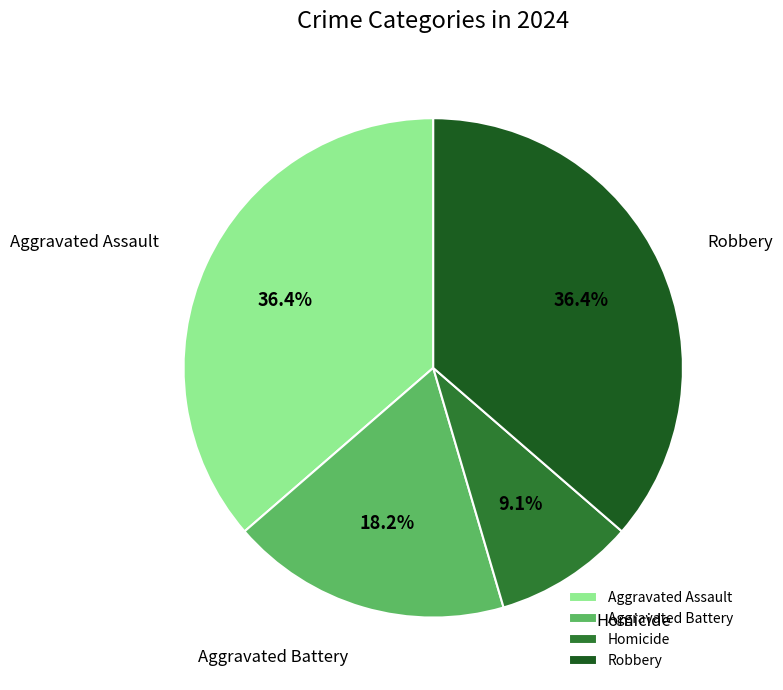

Do Homicide and Aggravated Assault together represent more than half of the pie?

No